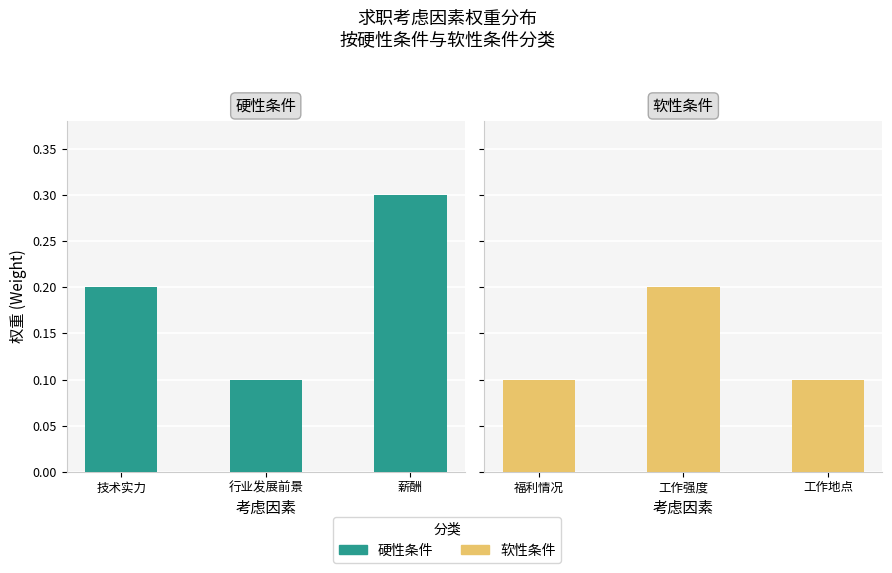

Rank the series by their maximum value, from highest to lowest.

硬性条件, 软性条件